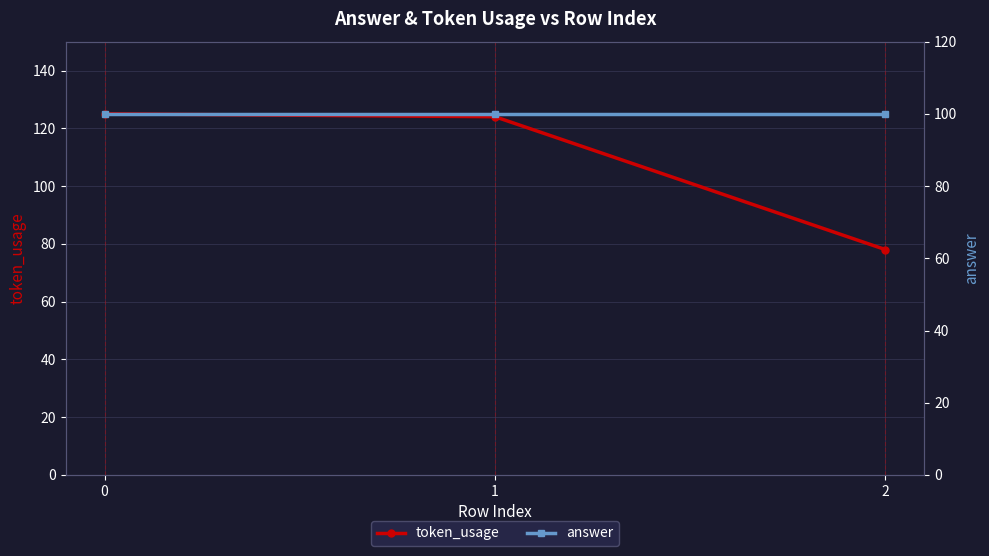

Between 1 and 2, which is larger?

1